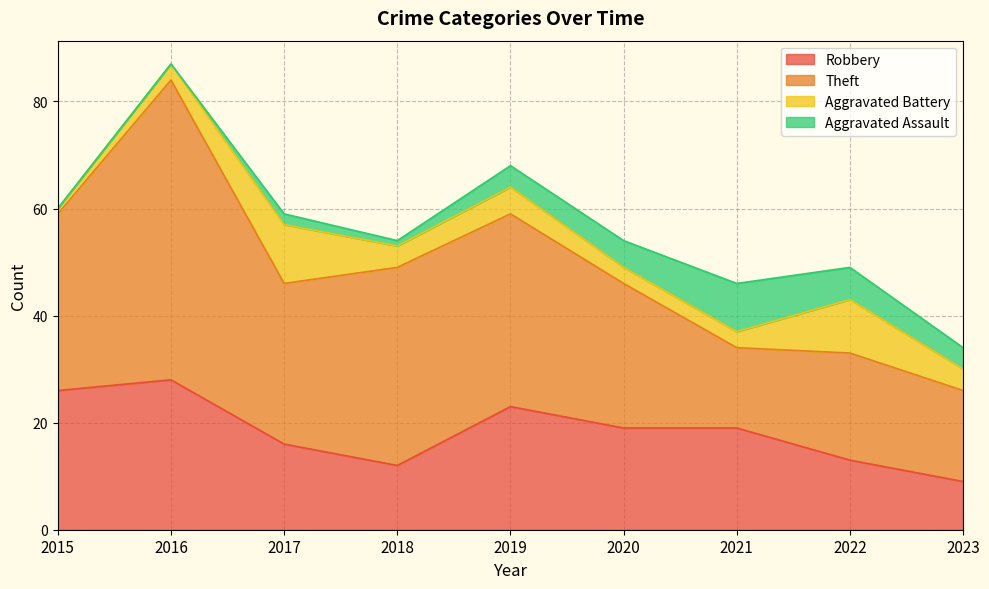

What is the difference between the Aggravated Assault values at 2015 and 2023?

4